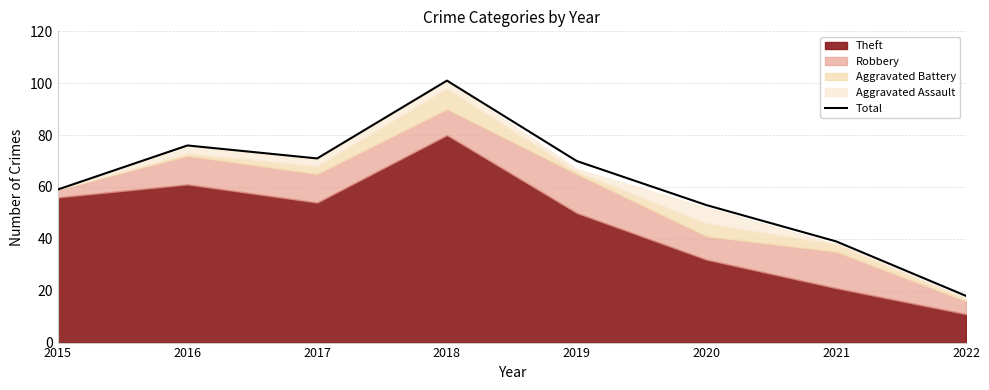

Rank the categories by value from lowest to highest.

2022, 2021, 2020, 2015, 2019, 2017, 2016, 2018